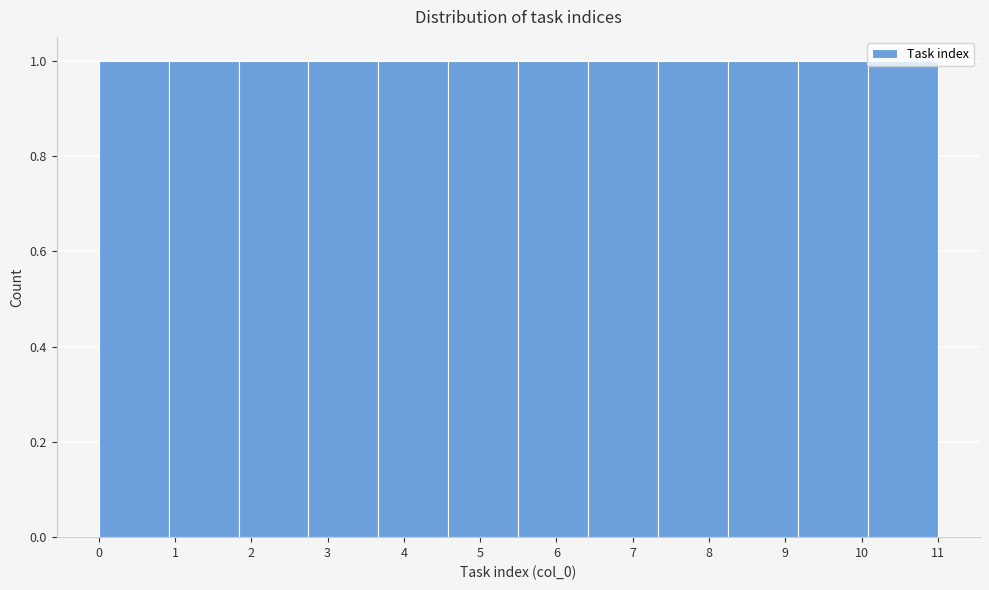

Reading left to right, transcribe this chart: for each bar, give the range it covers on the x-axis and its height. Neither the bar edges nor the heights are printed on the chart, so give them approximately, as read against the axes.

0.0 to 0.9: 1
0.9 to 1.8: 1
1.8 to 2.8: 1
2.8 to 3.7: 1
3.7 to 4.6: 1
4.6 to 5.5: 1
5.5 to 6.4: 1
6.4 to 7.3: 1
7.3 to 8.3: 1
8.3 to 9.2: 1
9.2 to 10.1: 1
10.1 to 11.0: 1